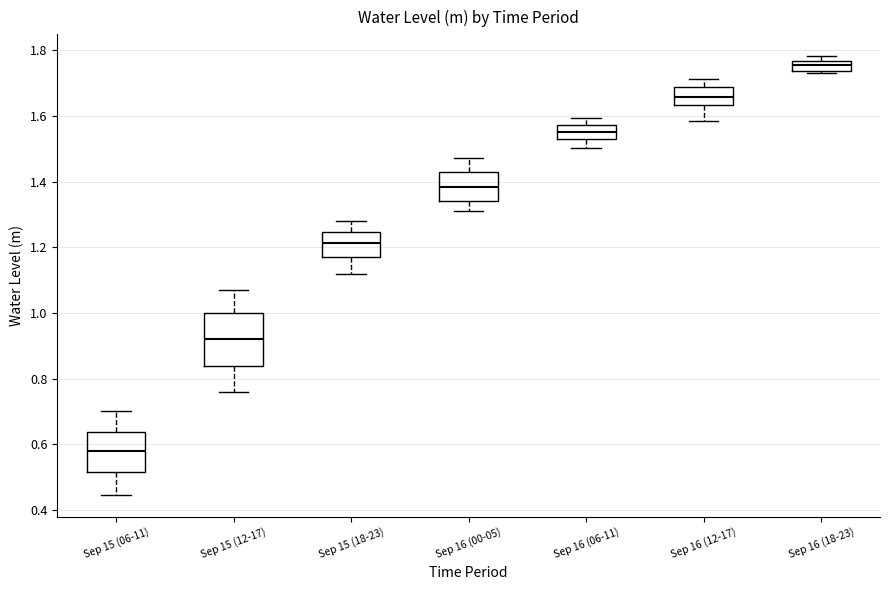

Reading left to right, read every box against the y-axis: the position of its median line, the range the box covers, and the ends of its whiskers. The values are not printed on the chart, so give them approximately, as read against the axis.

Sep 15 (06-11): median 0.58, box 0.52 to 0.64, whiskers 0.44 to 0.70
Sep 15 (12-17): median 0.92, box 0.84 to 1.00, whiskers 0.76 to 1.08
Sep 15 (18-23): median 1.22, box 1.18 to 1.24, whiskers 1.12 to 1.28
Sep 16 (00-05): median 1.38, box 1.34 to 1.42, whiskers 1.32 to 1.48
Sep 16 (06-11): median 1.56, box 1.52 to 1.58, whiskers 1.50 to 1.60
Sep 16 (12-17): median 1.66, box 1.64 to 1.68, whiskers 1.58 to 1.72
Sep 16 (18-23): median 1.76 (inside the box), box 1.74 to 1.76, whiskers 1.72 to 1.78